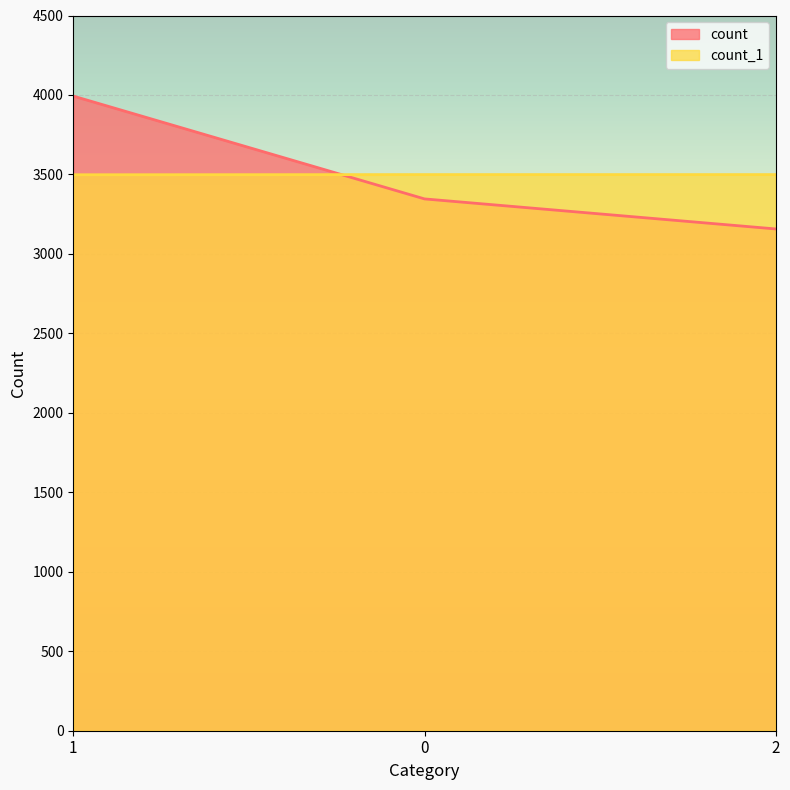

Is it true that count equals 1892 at 1?

False